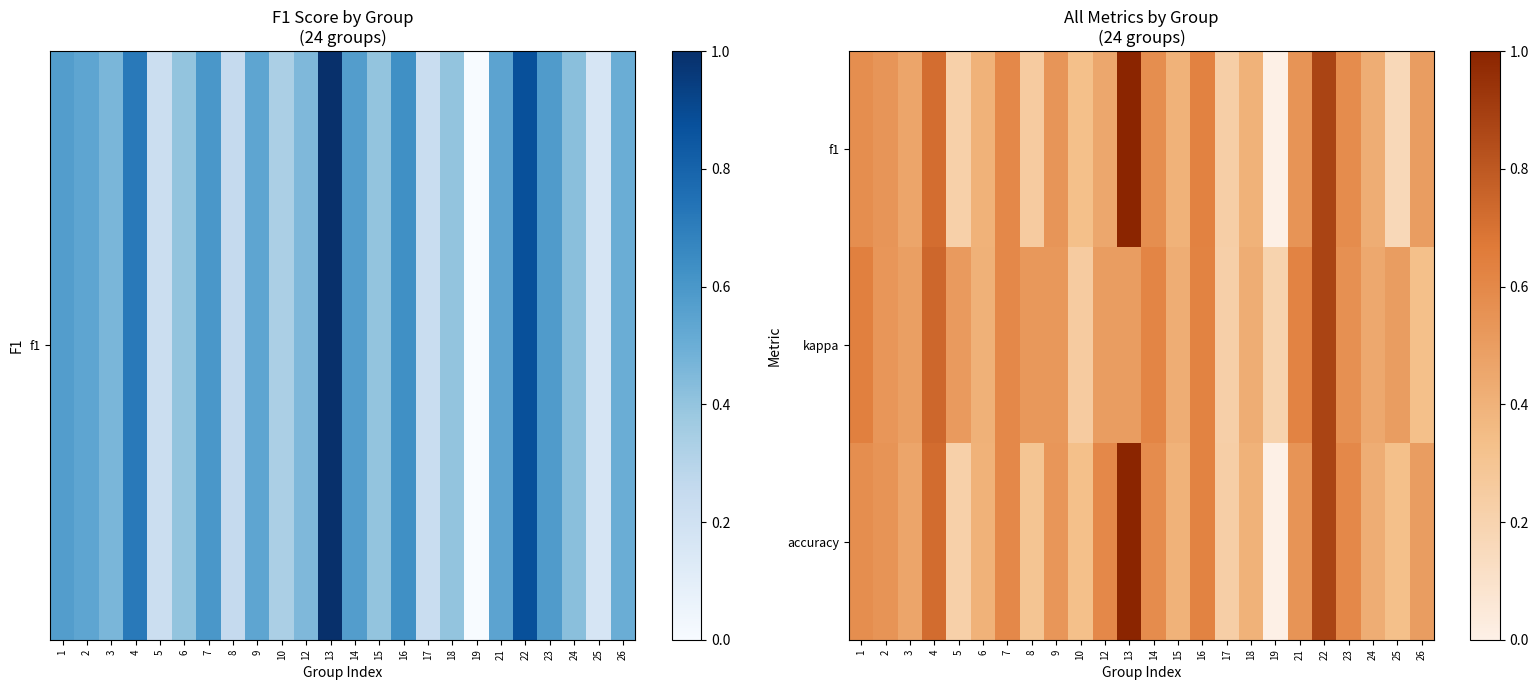

Between 13 and 14, which is larger?

13